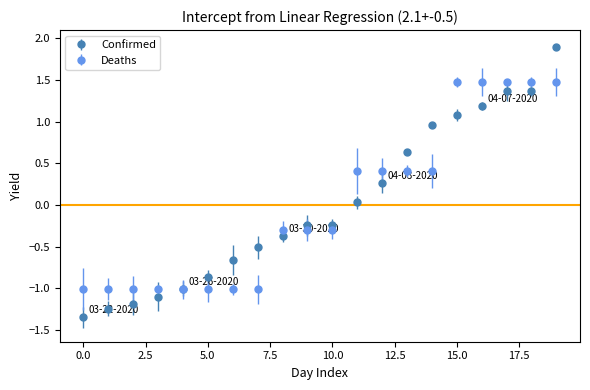

What are all the series names shown in the legend?

Confirmed, Deaths